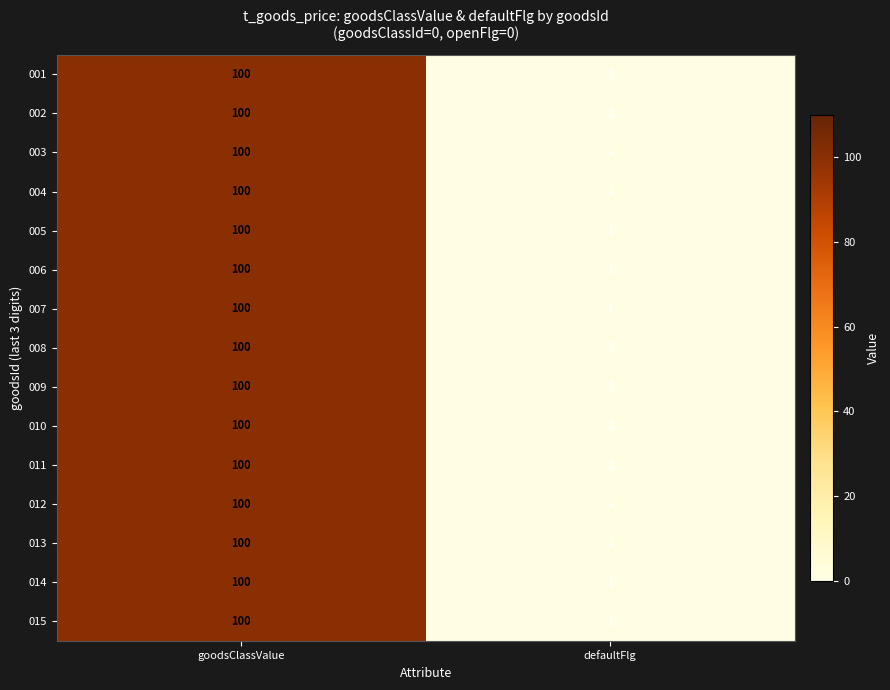

At which label is 001 closest to 50?

defaultFlg